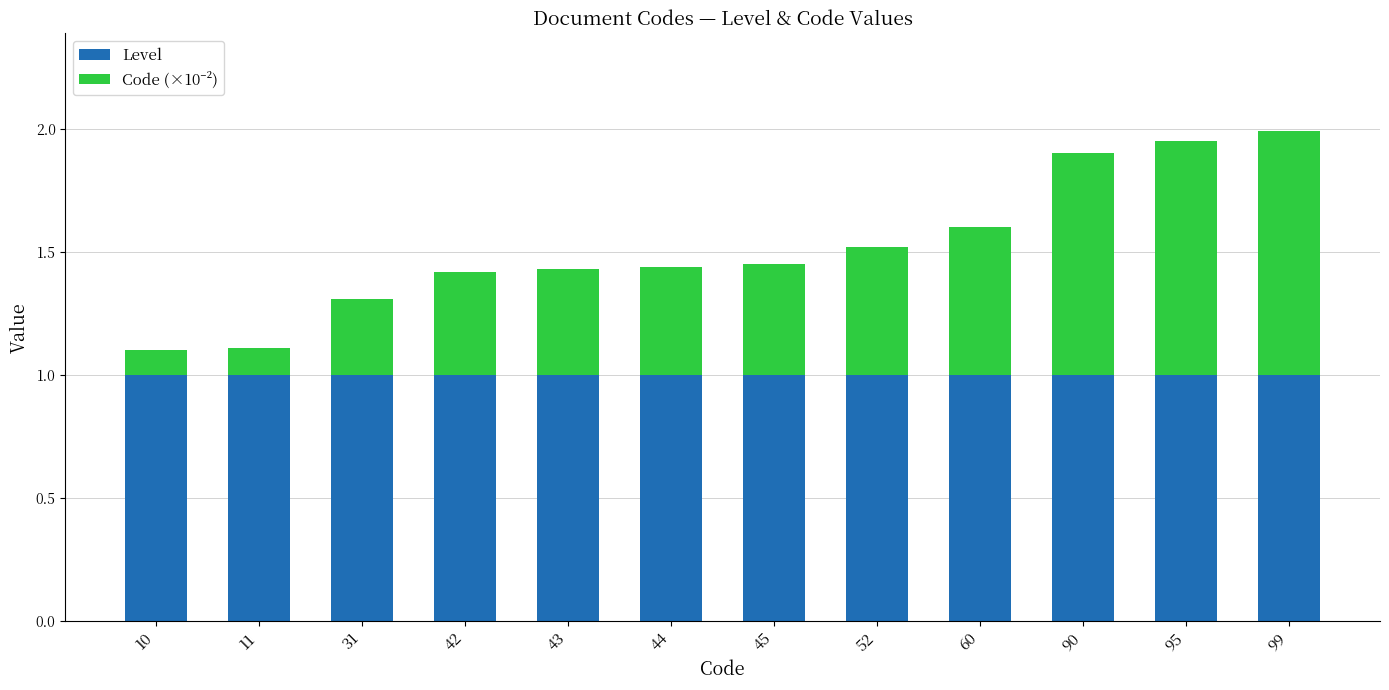

At which category is the sum across all series the highest?

99